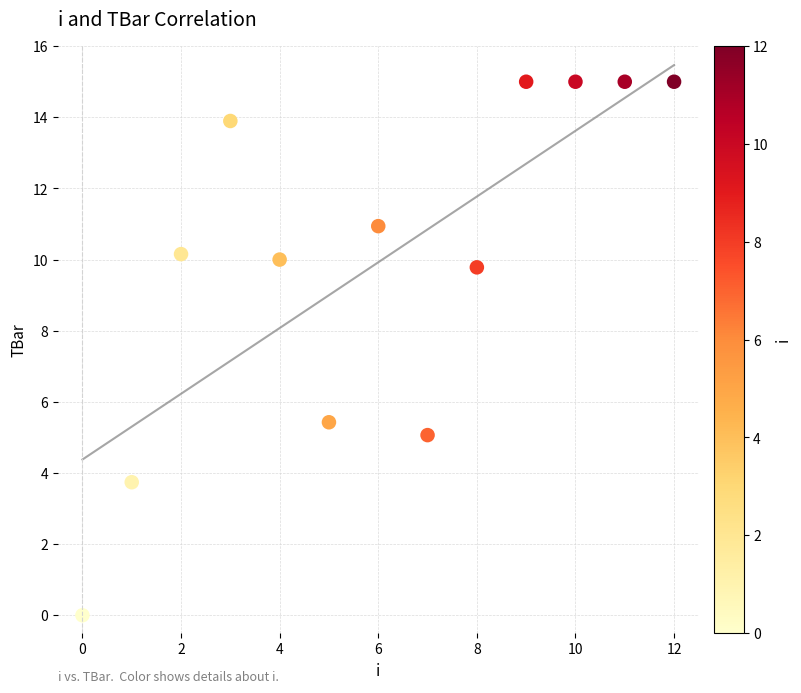

What is the range of Y values (max minus min)?

15.0